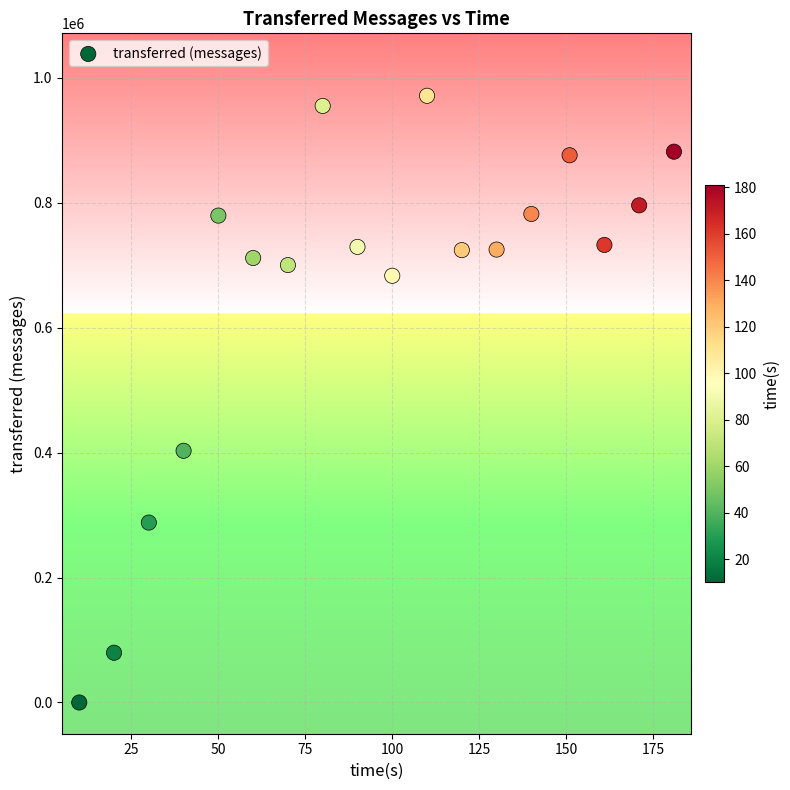

What is the range of X values (max minus min)?

171